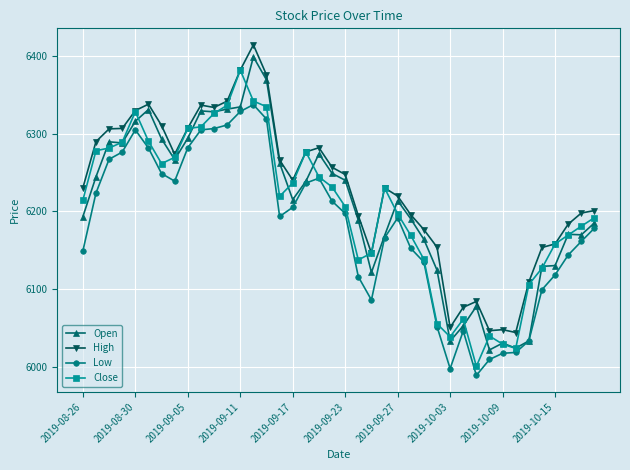

Which series has the largest total across all categories?

High